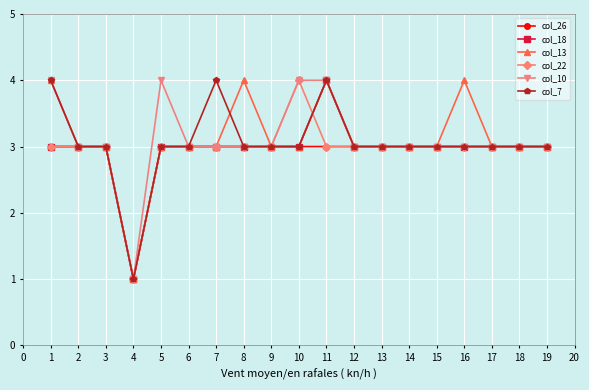

What is the maximum value for col_18?

4